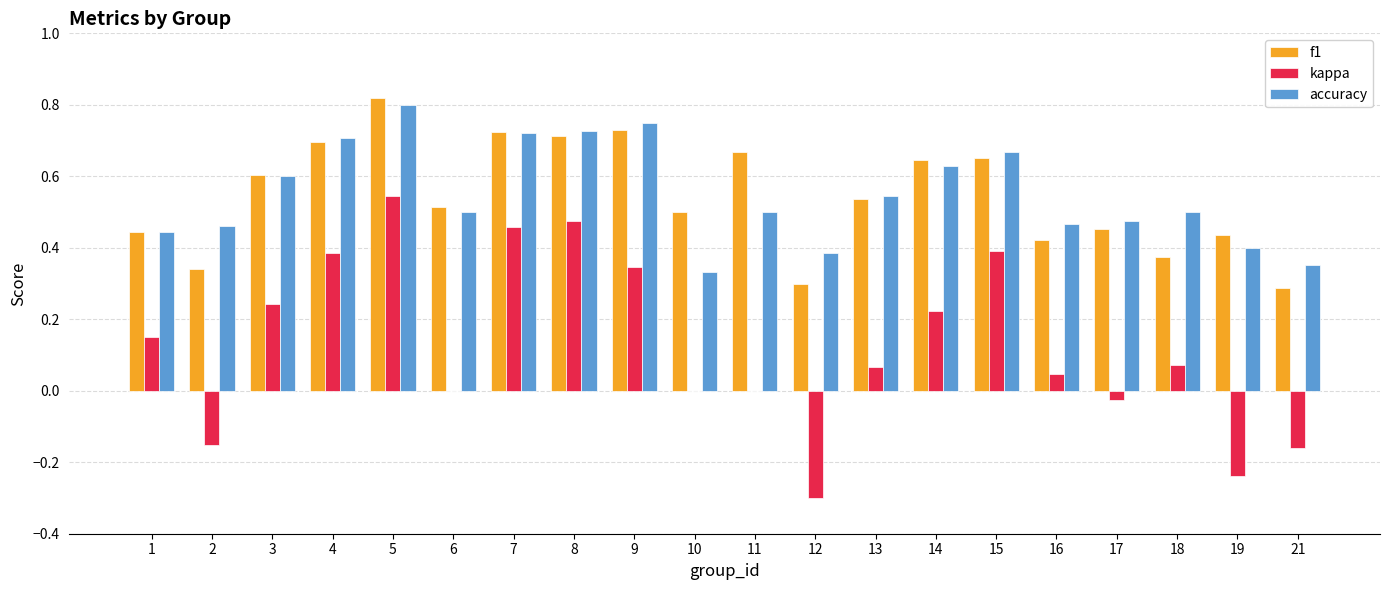

What is the total value across all series at 18?

0.9